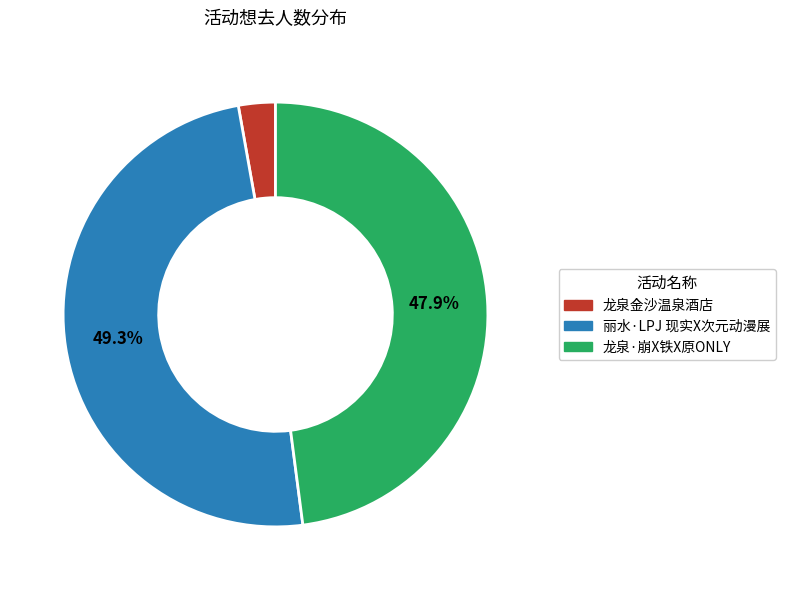

What percentage is the 龙泉·崩X铁X原ONLY slice, to the nearest percent?

48%